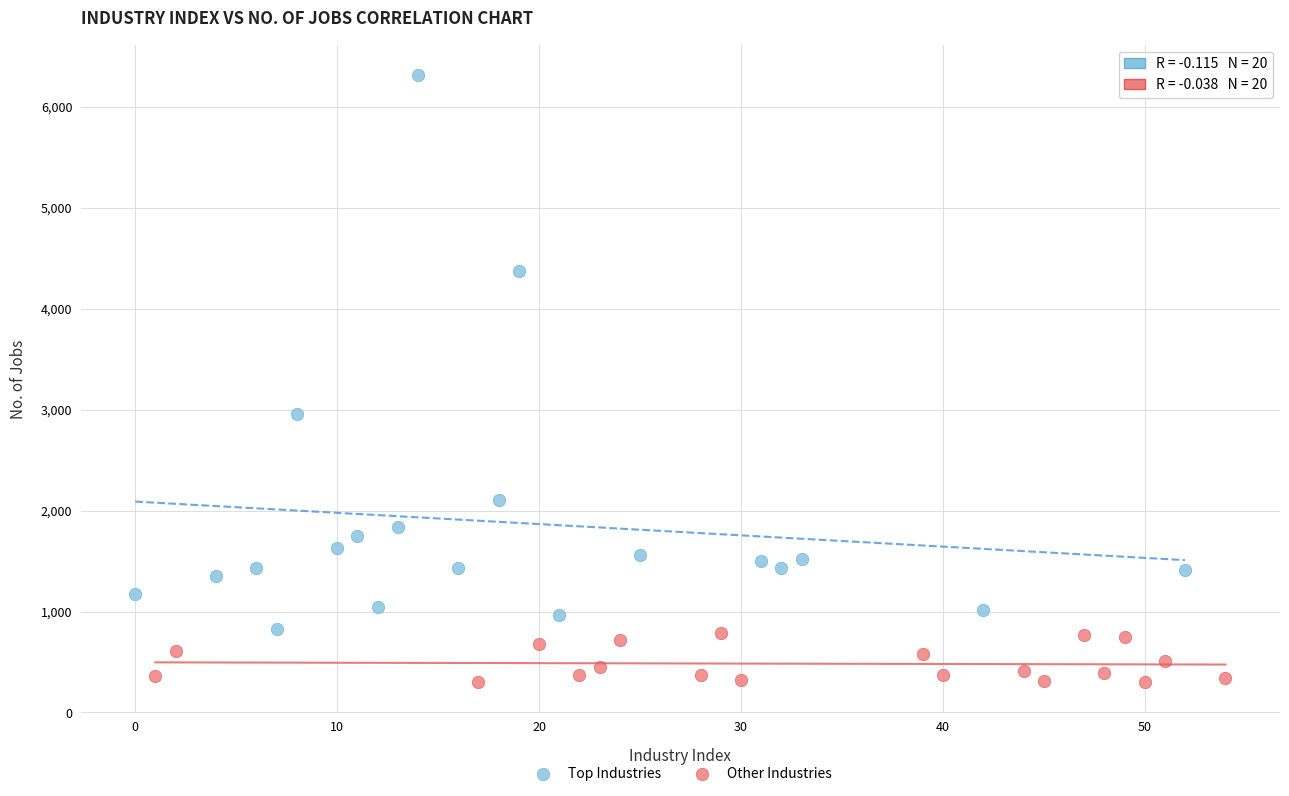

Which series reaches the minimum Y coordinate?

Other Industries